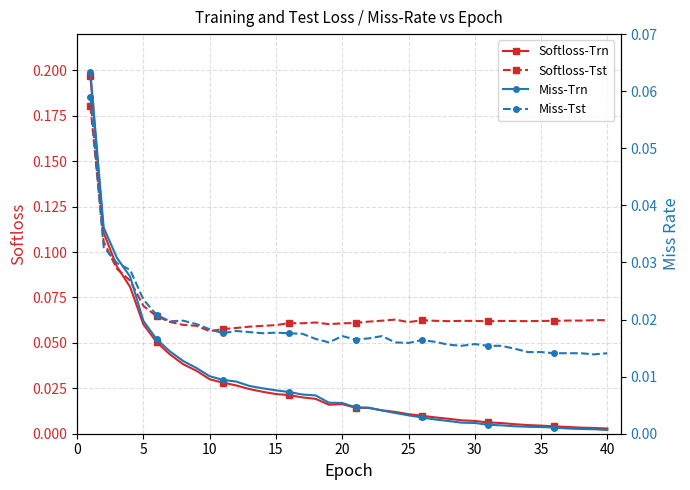

List the series in order of their overall mean, lowest first.

Miss-Trn, Miss-Tst, Softloss-Trn, Softloss-Tst